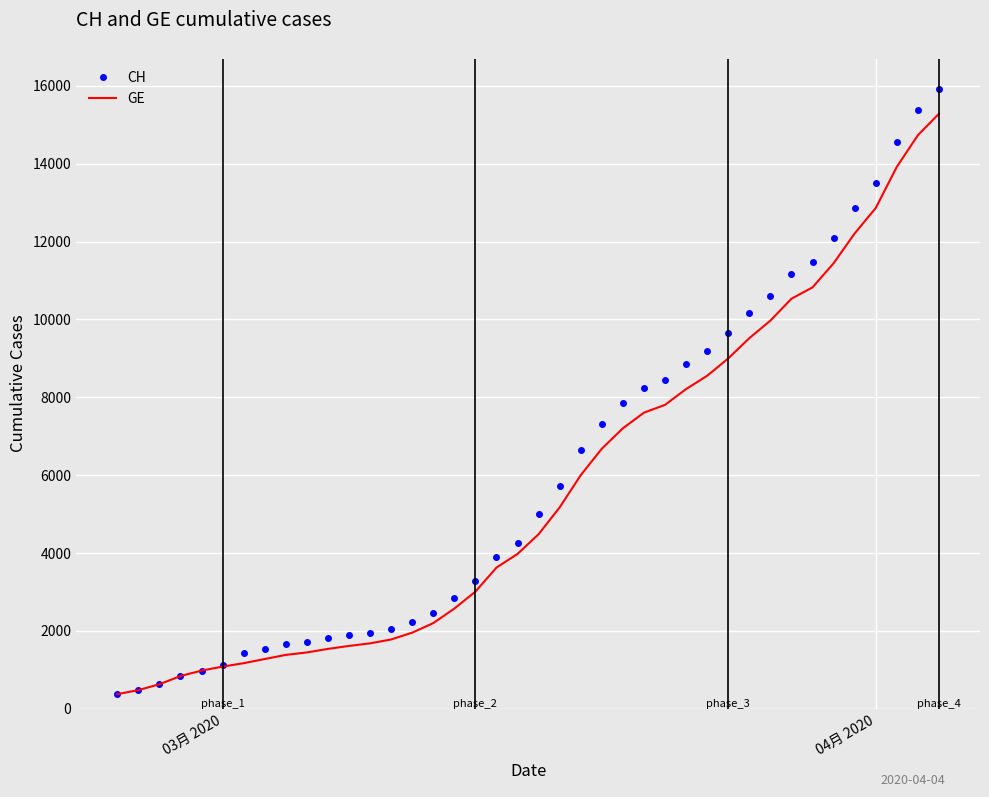

Which series has the widest spread of values?

CH